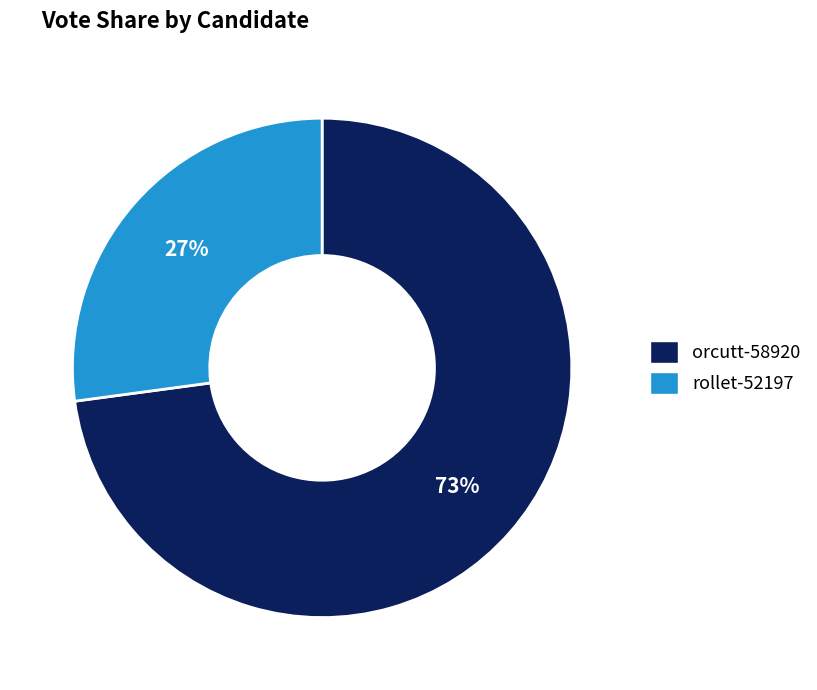

To the nearest percent, what is the combined percentage of orcutt-58920 and rollet-52197?

100%